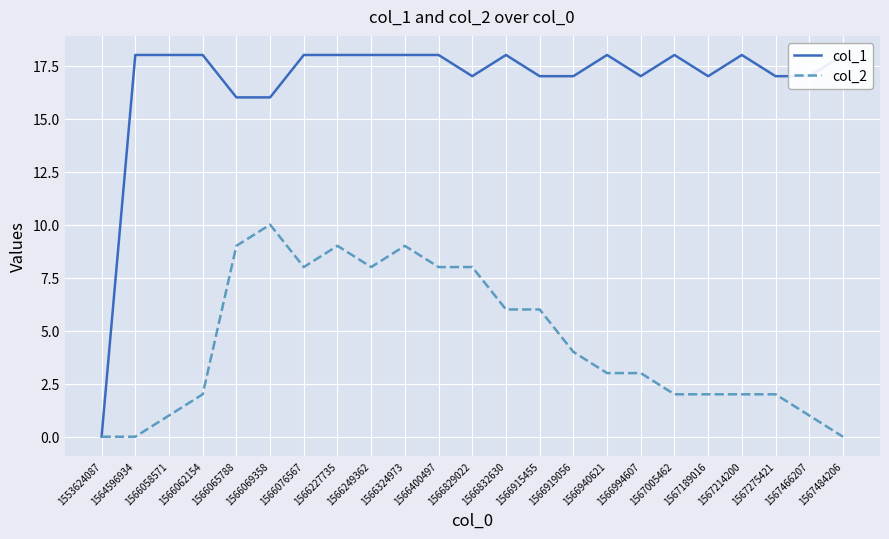

Reading left to right, transcribe all the data shown in this chart.

col_1: 1553624087=0	1564596934=18	1566058571=18	1566062154=18	1566065788=16	1566069358=16	1566076567=18	1566227735=18	1566249362=18	1566324973=18	1566400497=18	1566829022=17	1566832630=18	1566915455=17	1566919056=17	1566940621=18	1566994607=17	1567005462=18	1567189016=17	1567214200=18	1567275421=17	1567466207=17	1567484206=18
col_2: 1553624087=0	1564596934=0	1566058571=1	1566062154=2	1566065788=9	1566069358=10	1566076567=8	1566227735=9	1566249362=8	1566324973=9	1566400497=8	1566829022=8	1566832630=6	1566915455=6	1566919056=4	1566940621=3	1566994607=3	1567005462=2	1567189016=2	1567214200=2	1567275421=2	1567466207=1	1567484206=0